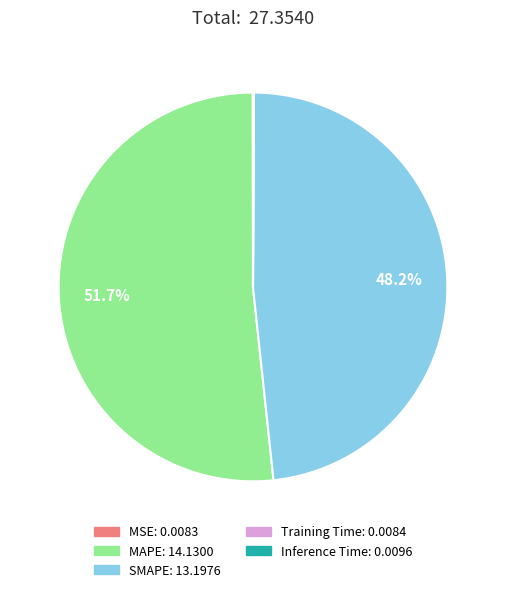

Does MAPE represent more than half of the total?

Yes